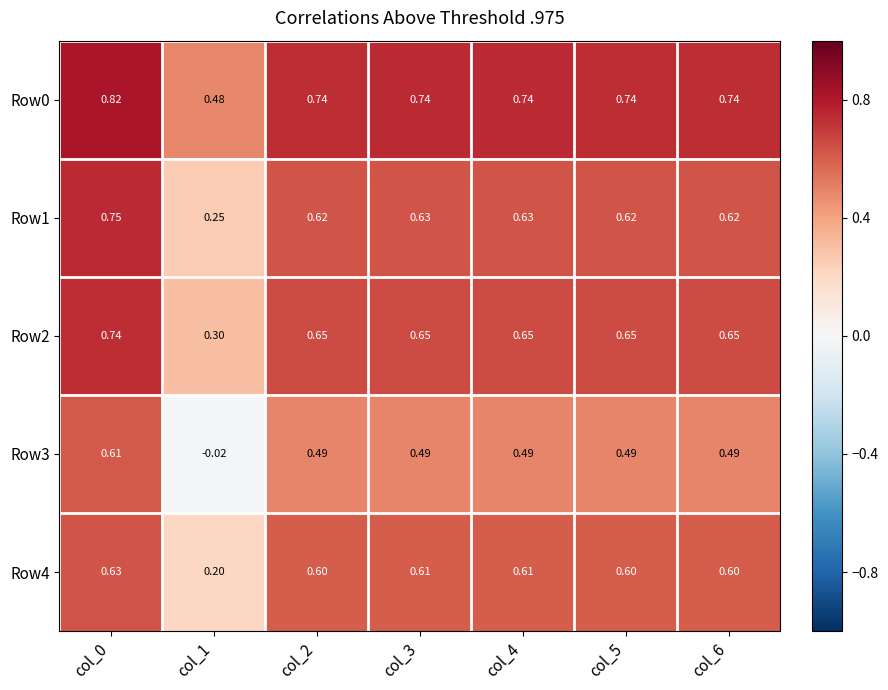

Is the value of Row4 at col_4 greater than the value of Row1 at col_3?

No